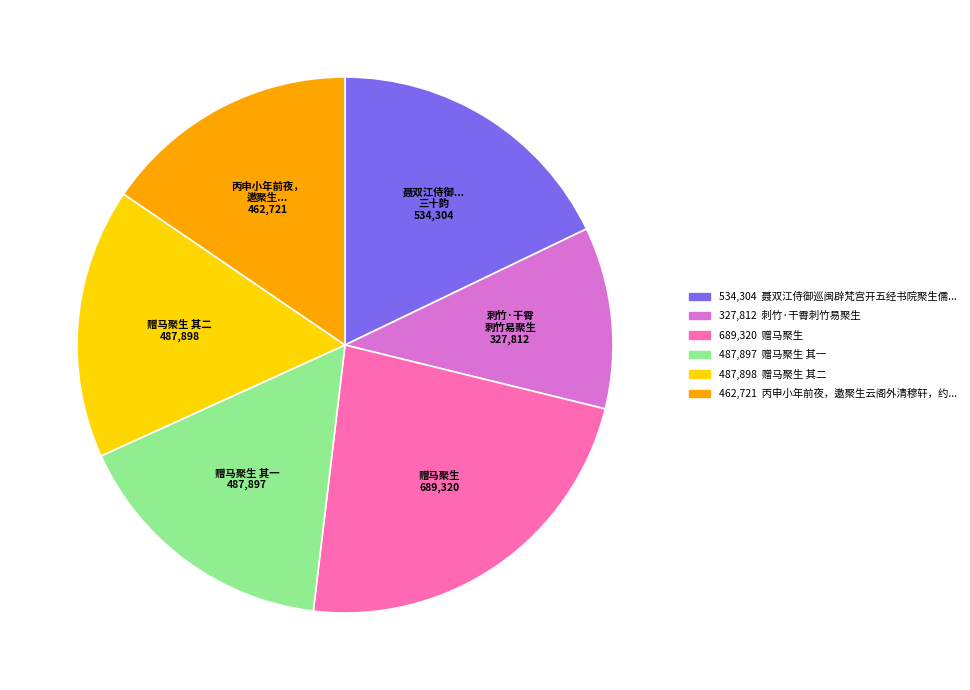

Does any single category account for the majority?

No